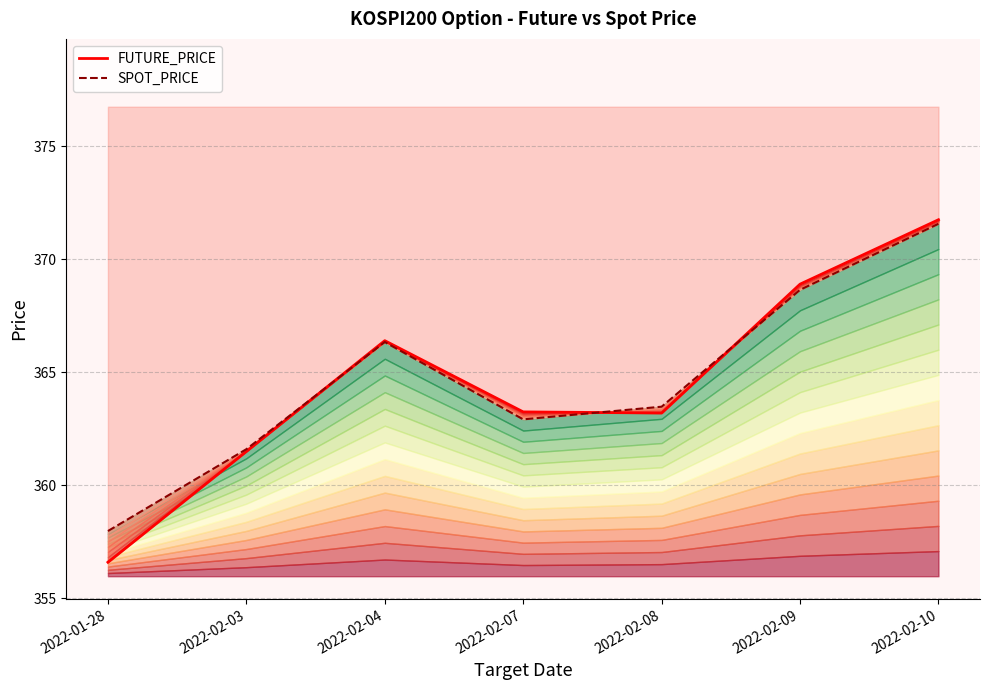

True or false: SPOT_PRICE has a value of 368.6 at 2022-02-09.

True